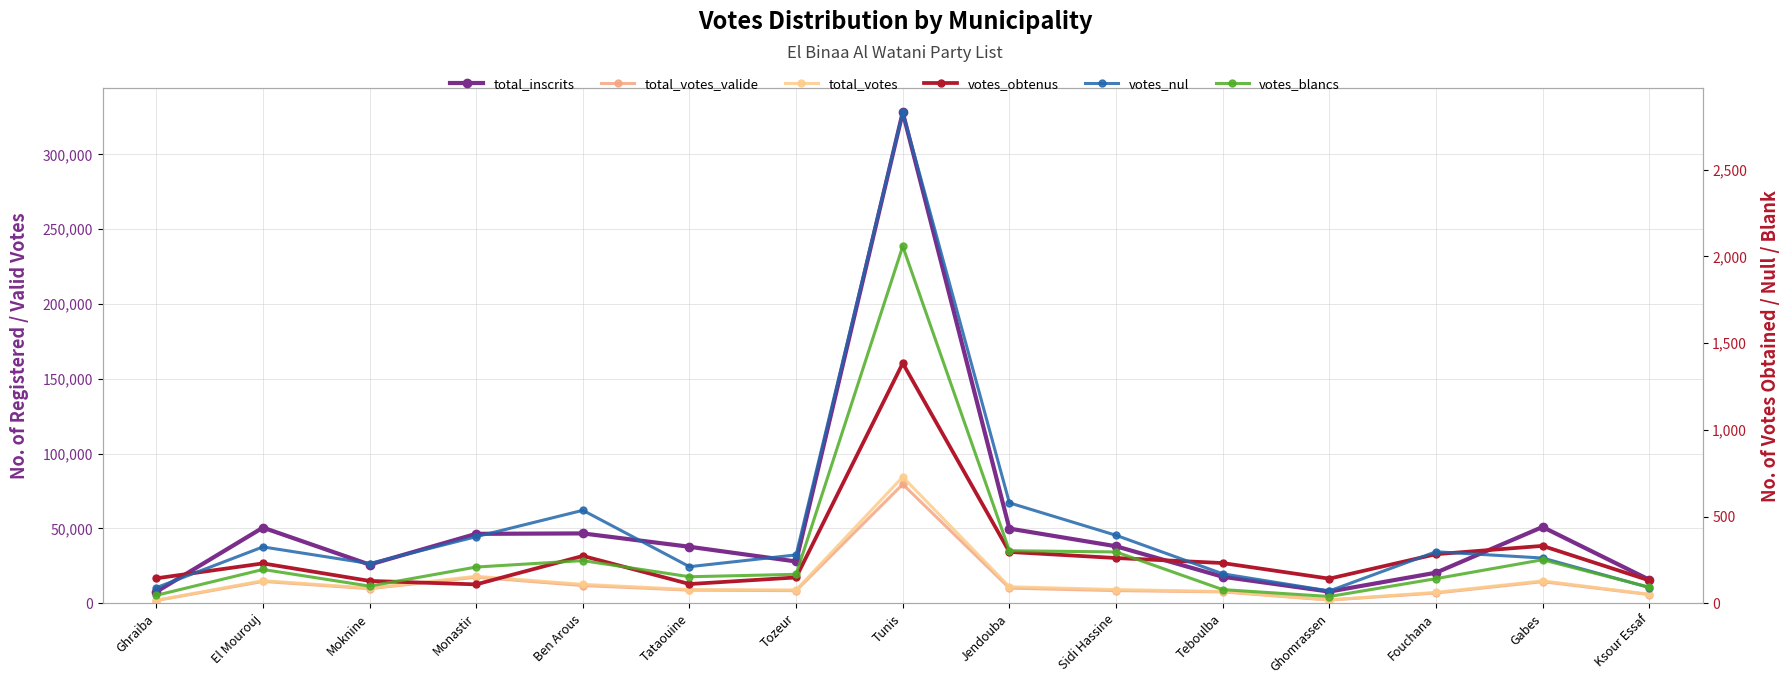

How many categories are shown in the chart?

15